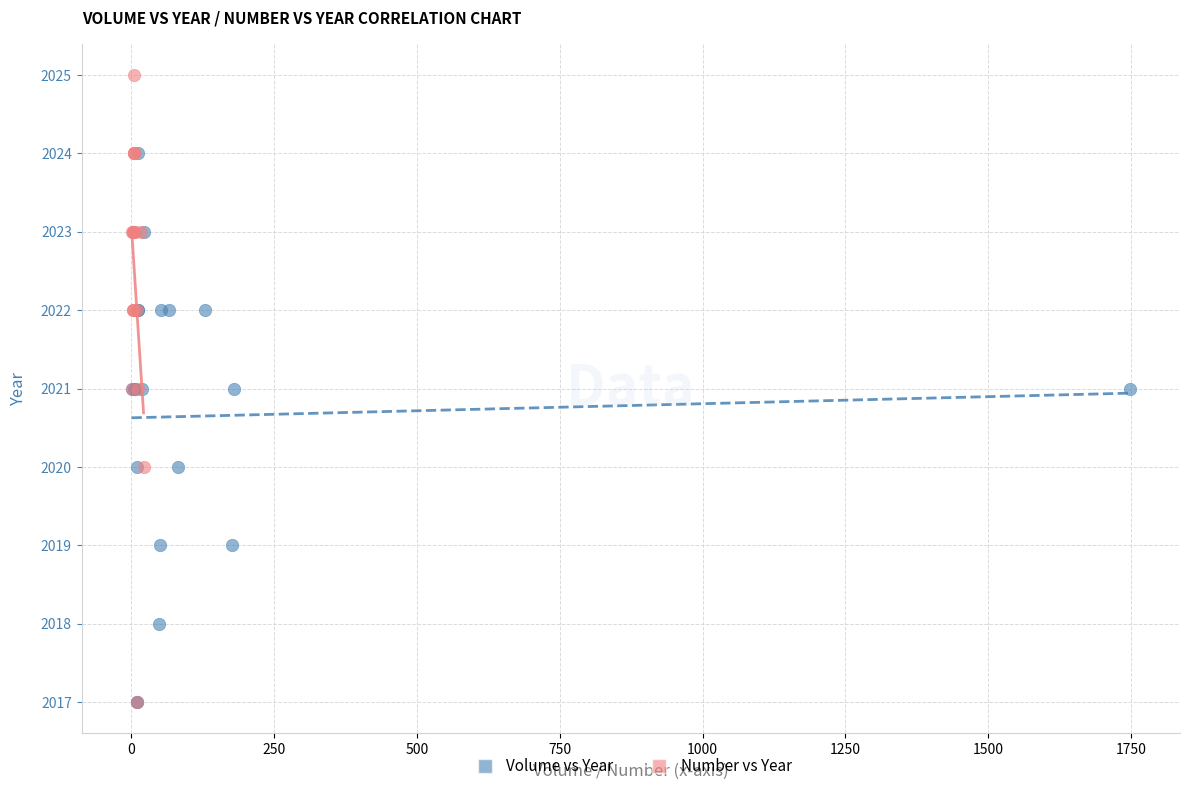

Which series reaches the maximum Y coordinate?

Number vs Year